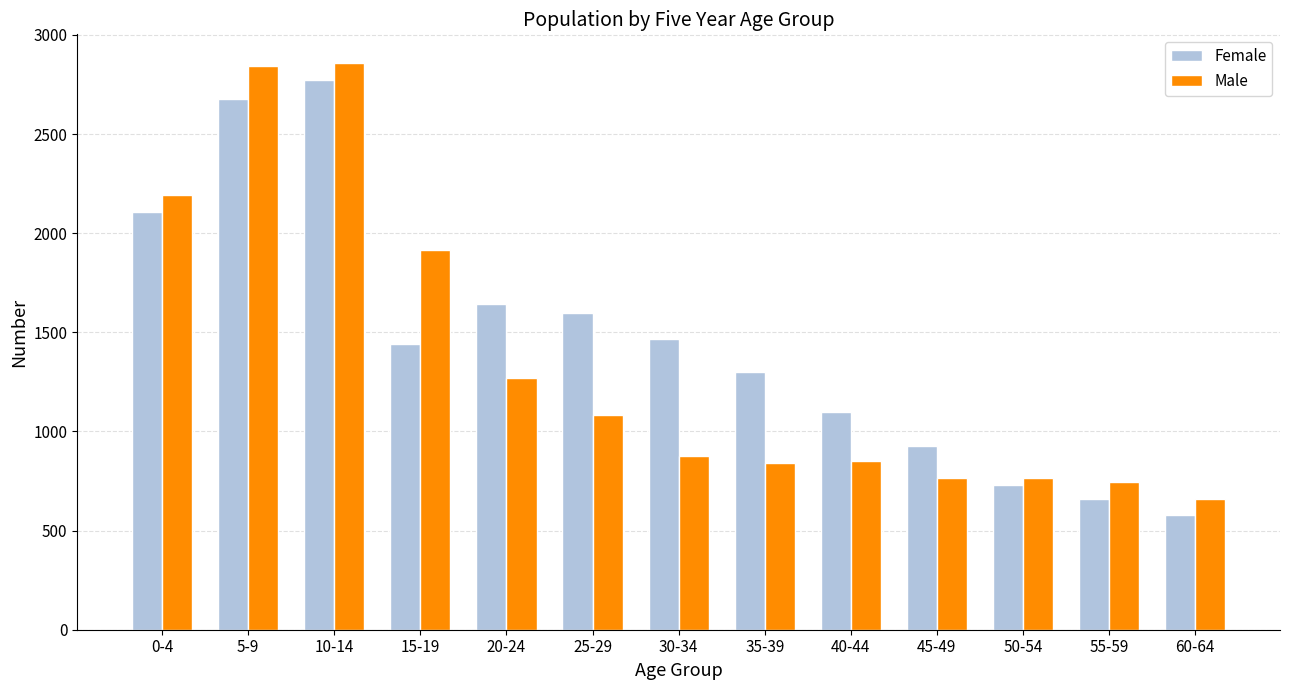

What is the label of the 4th bar from the left?

15-19